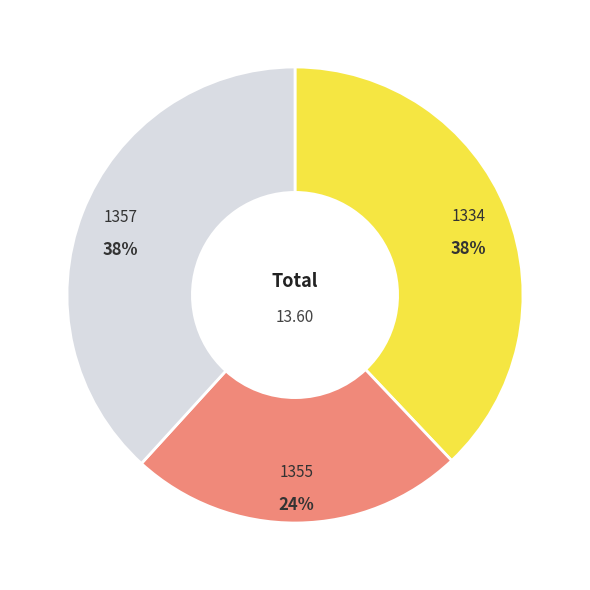

What is the smallest slice in the pie chart?

1355